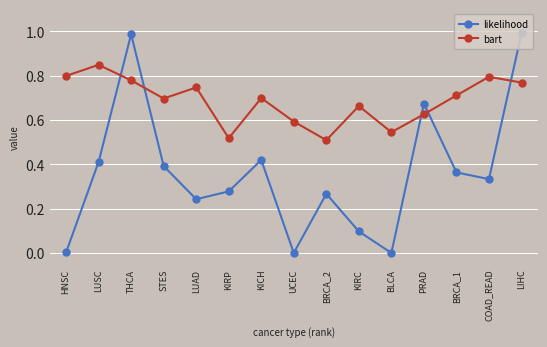

Which series has the largest range (max minus min)?

likelihood